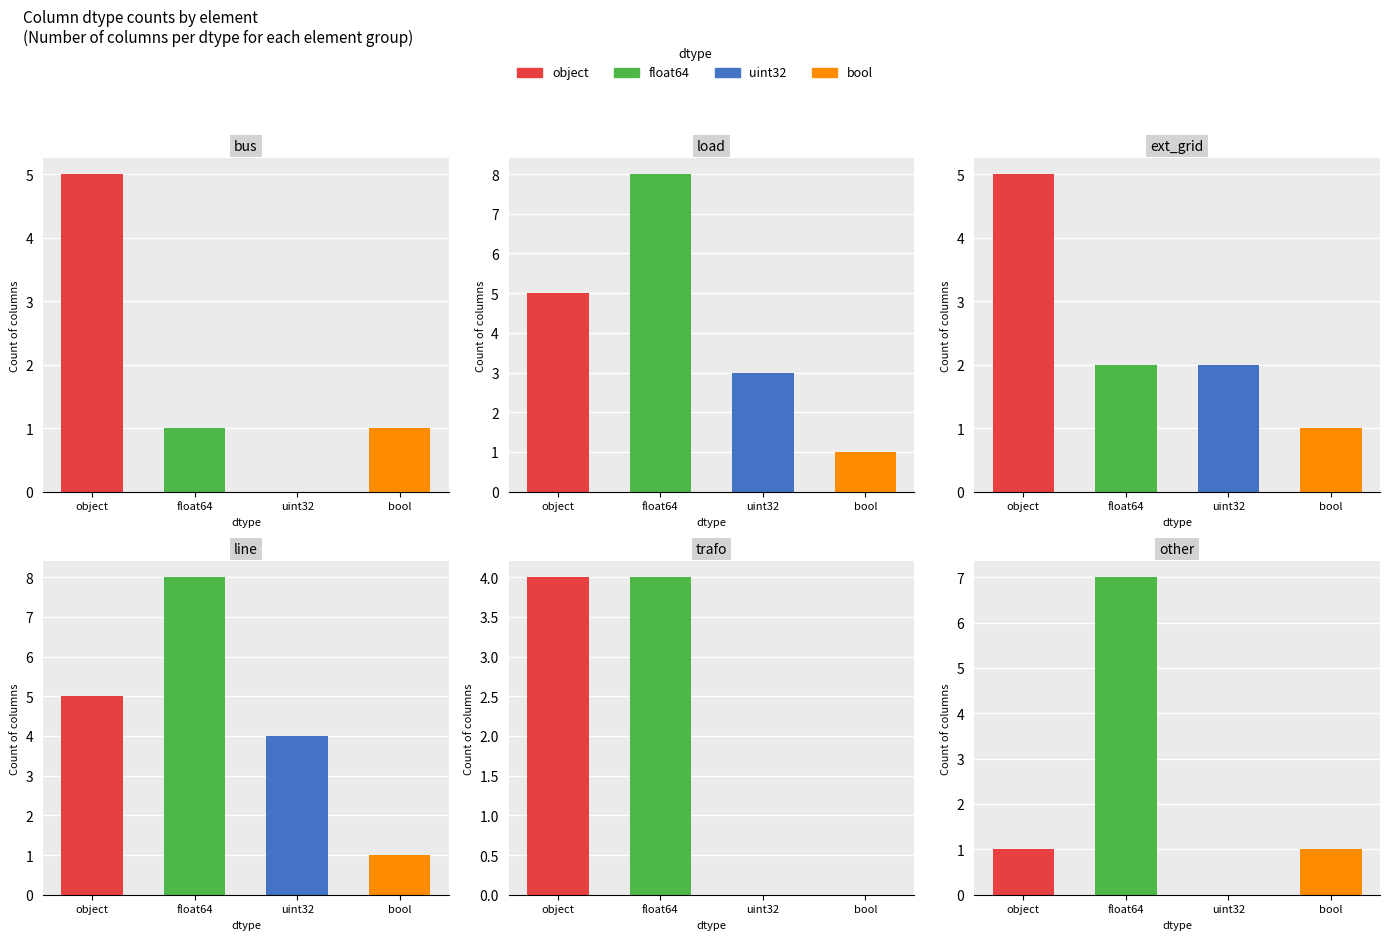

Which series changed the most between trafo and other?

object